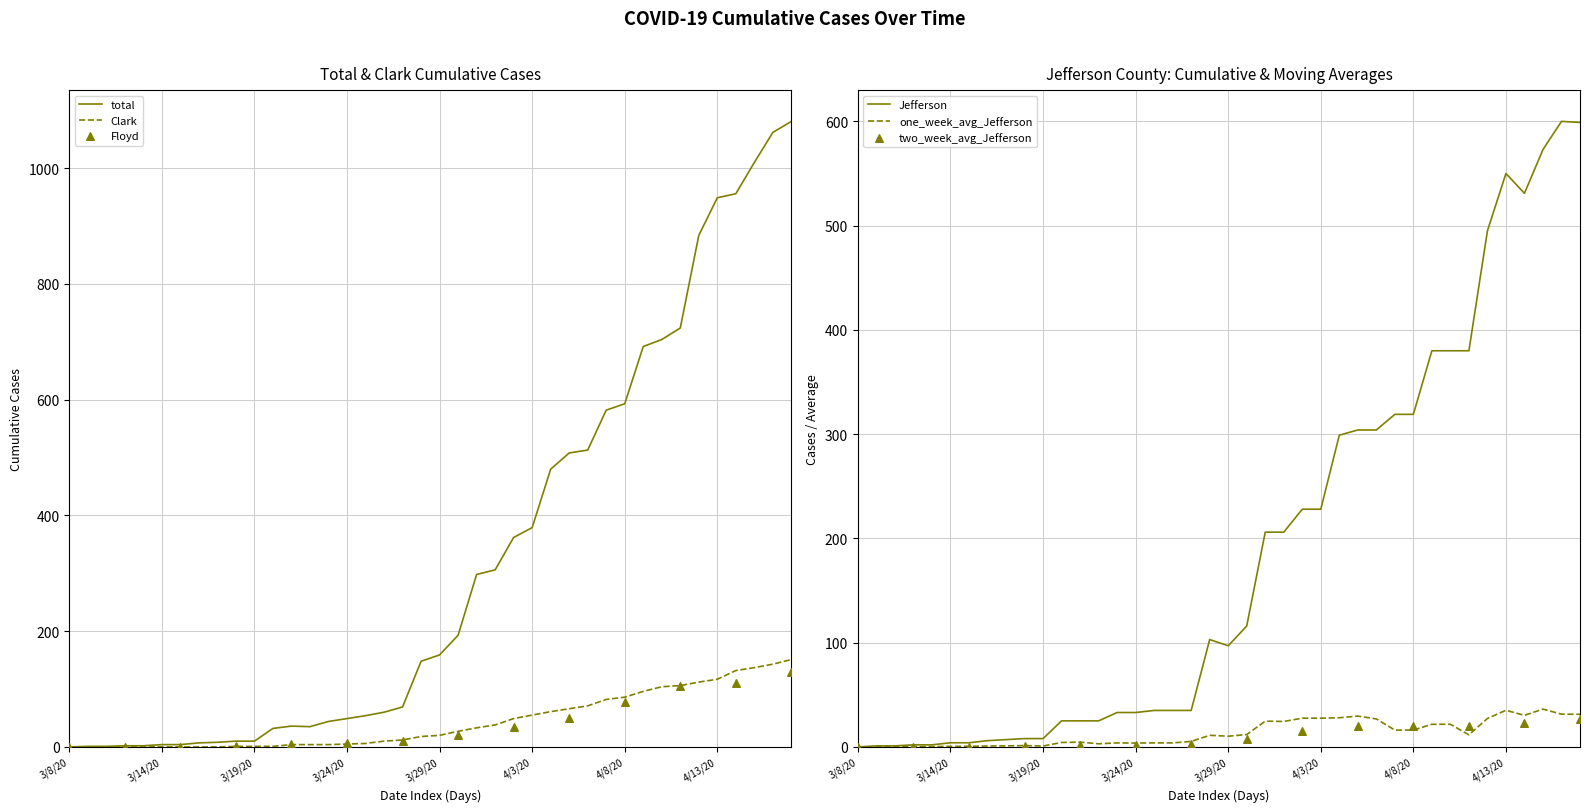

The value of Clark at 3/14/20 is 0. True or false?

True